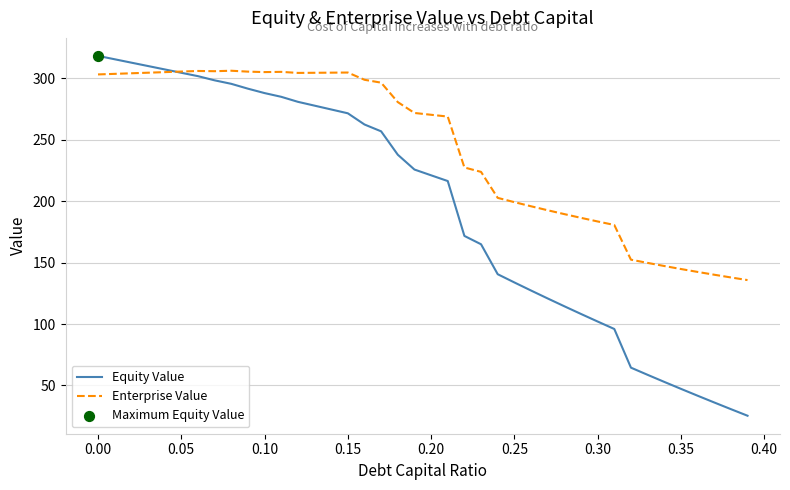

What is the smallest value displayed?

25.3